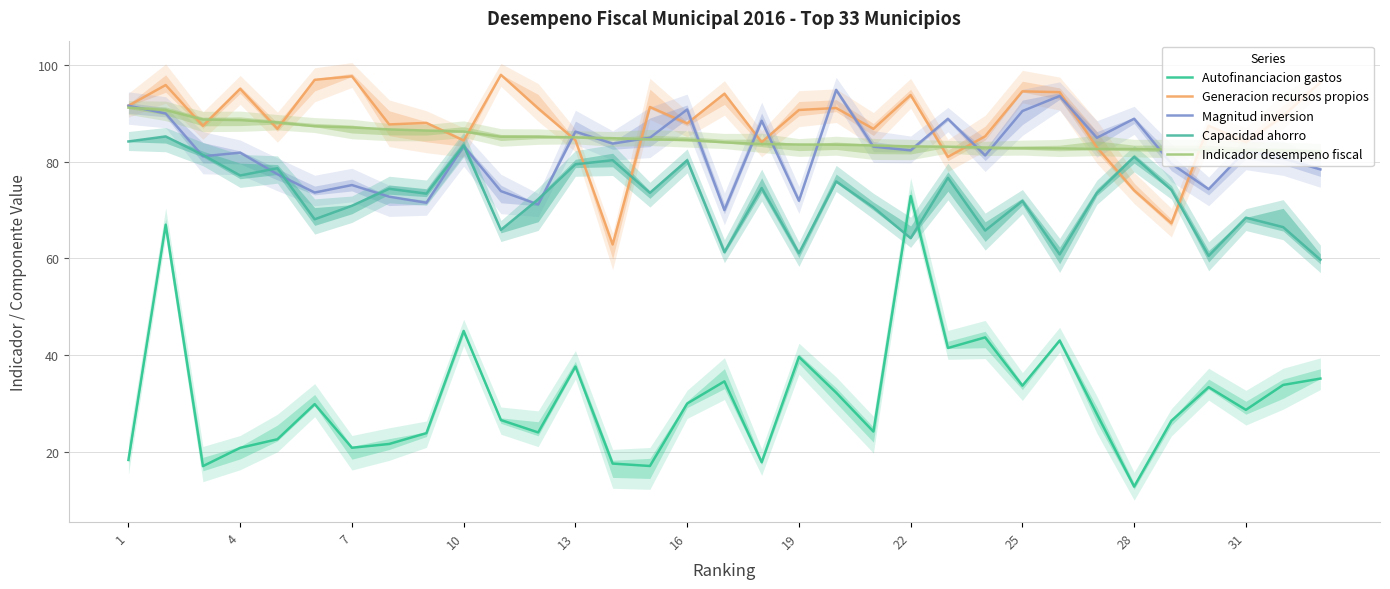

In Generacion recursos propios, how many points are lower than both neighbors (excluding endpoints)?

11